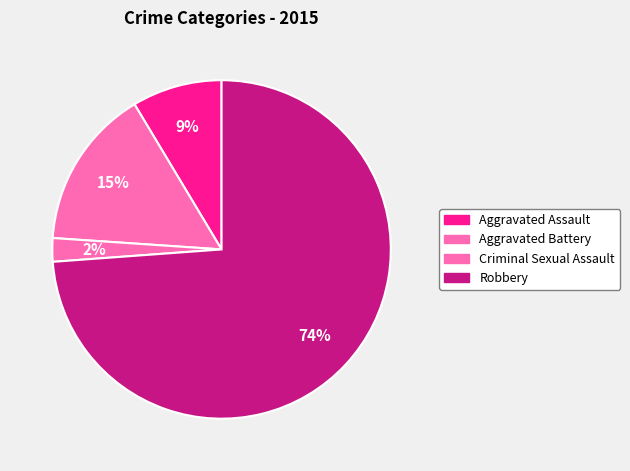

Which has a higher value, Aggravated Battery or Robbery?

Robbery